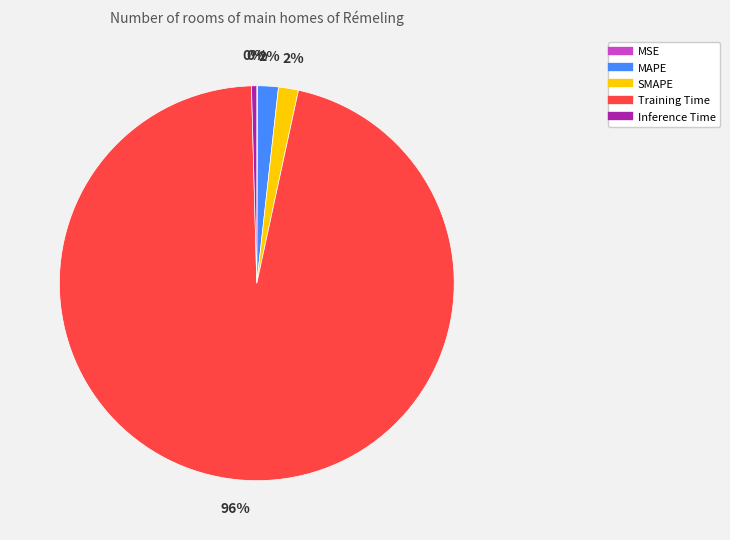

To the nearest percent, what is the average slice percentage?

20%